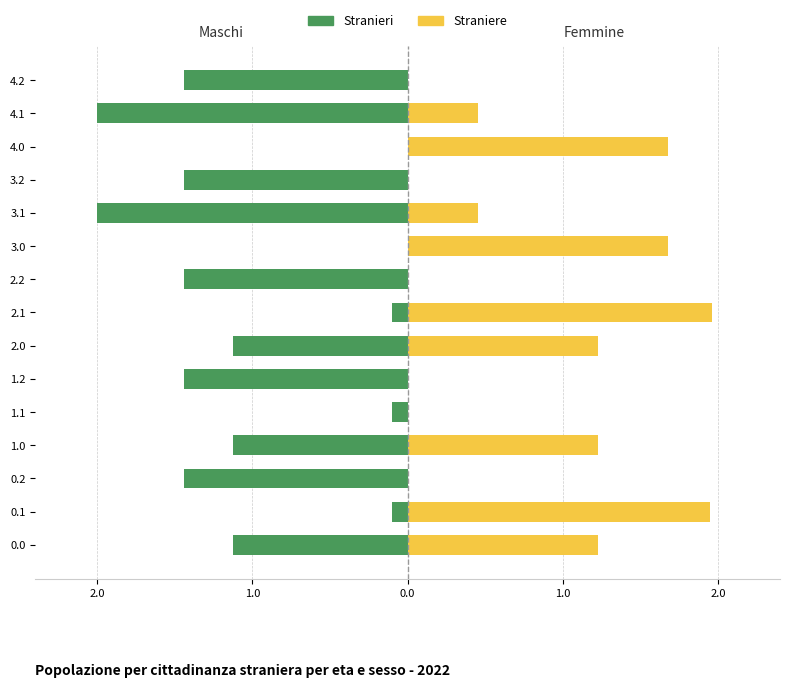

Which series has the widest spread of values?

Stranieri